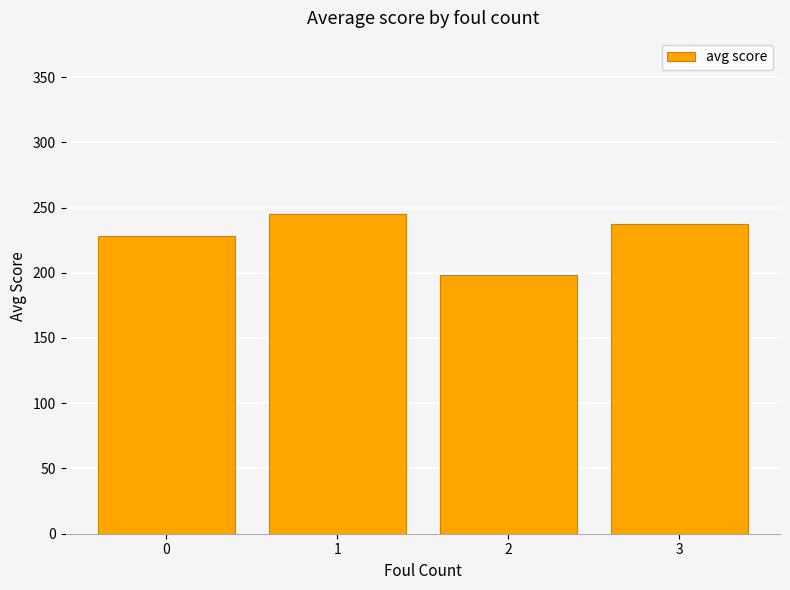

What is the difference between the maximum and minimum values?

46.9